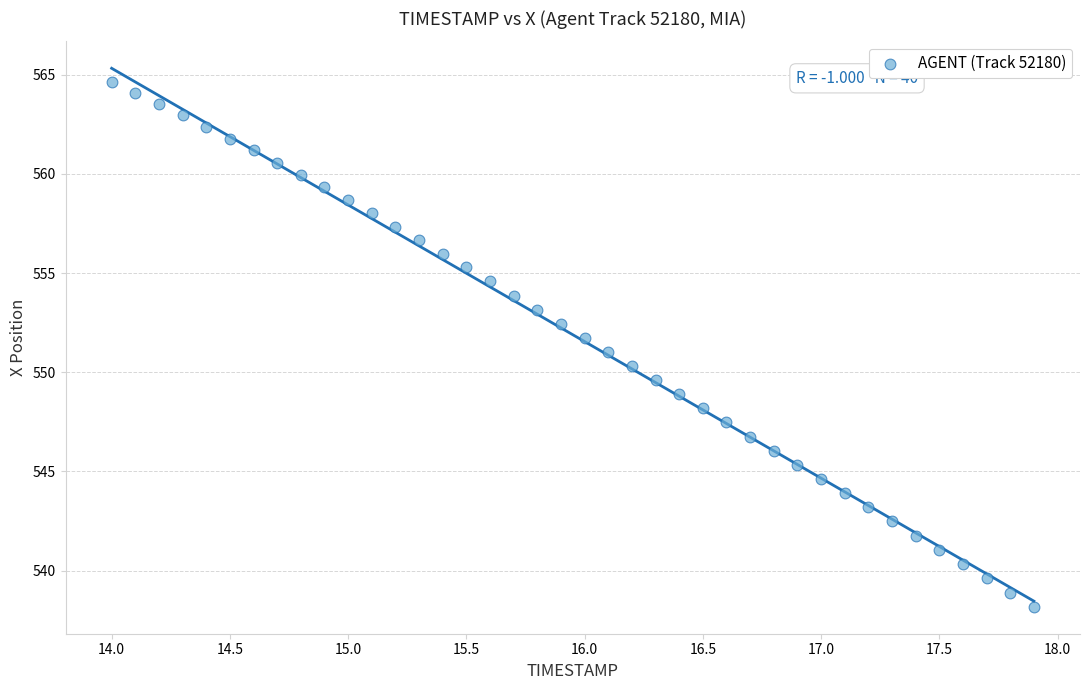

What is the range of X values (max minus min)?

3.9